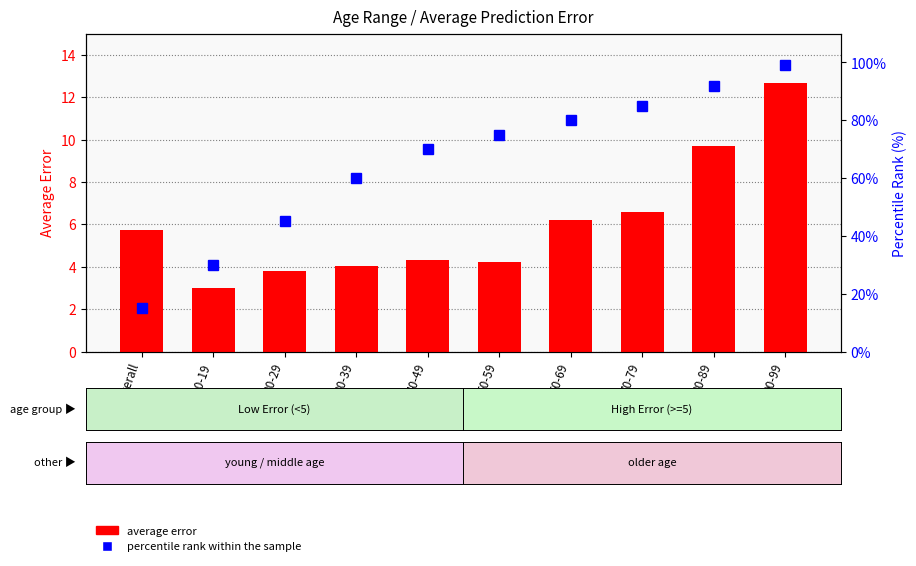

Reading left to right, transcribe all the data shown in this chart.

average error: Overall=5.7	10-19=3.0	20-29=3.8	30-39=4.0	40-49=4.3	50-59=4.2	60-69=6.2	70-79=6.6	80-89=9.7	90-99=12.7
percentile rank within the sample: Overall=15.0	10-19=30.0	20-29=45.0	30-39=60.0	40-49=70.0	50-59=75.0	60-69=80.0	70-79=85.0	80-89=92.0	90-99=99.0